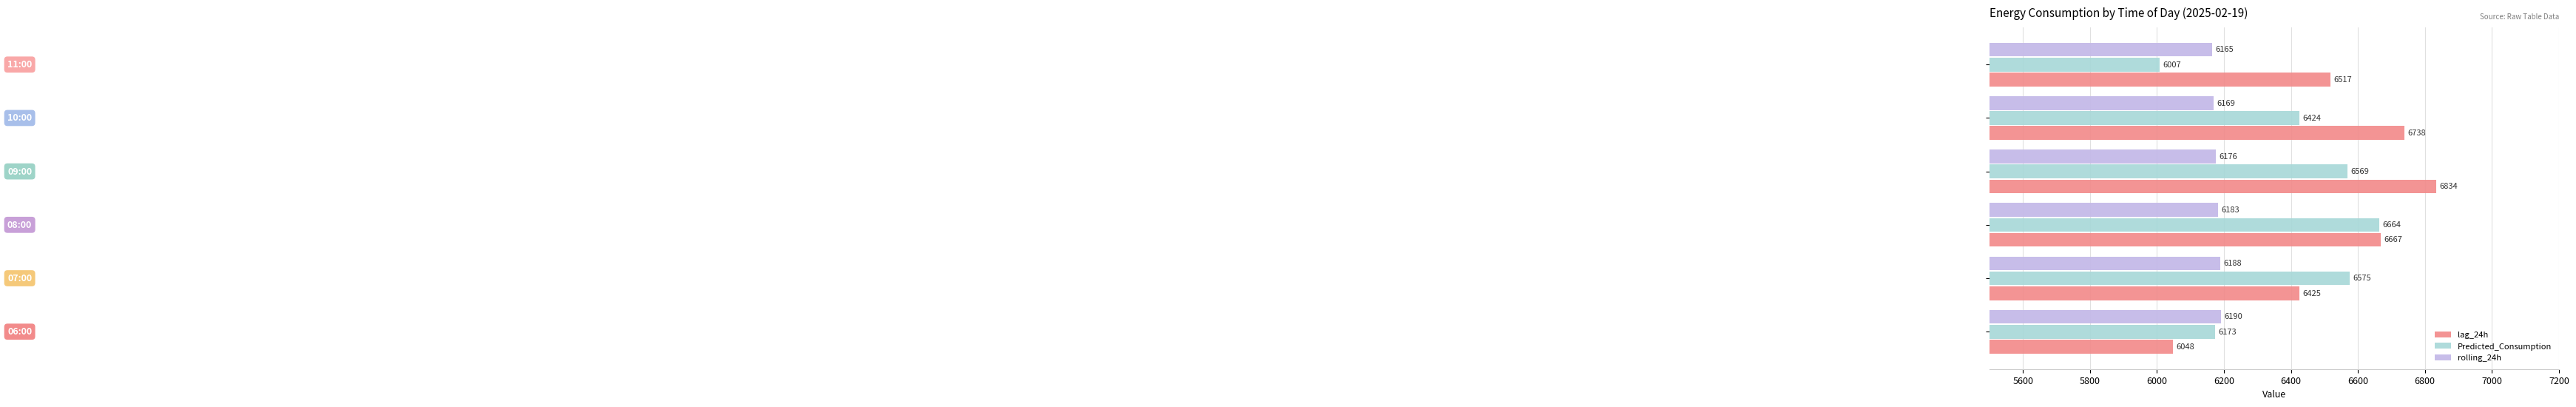

Which series has the widest spread of values?

lag_24h